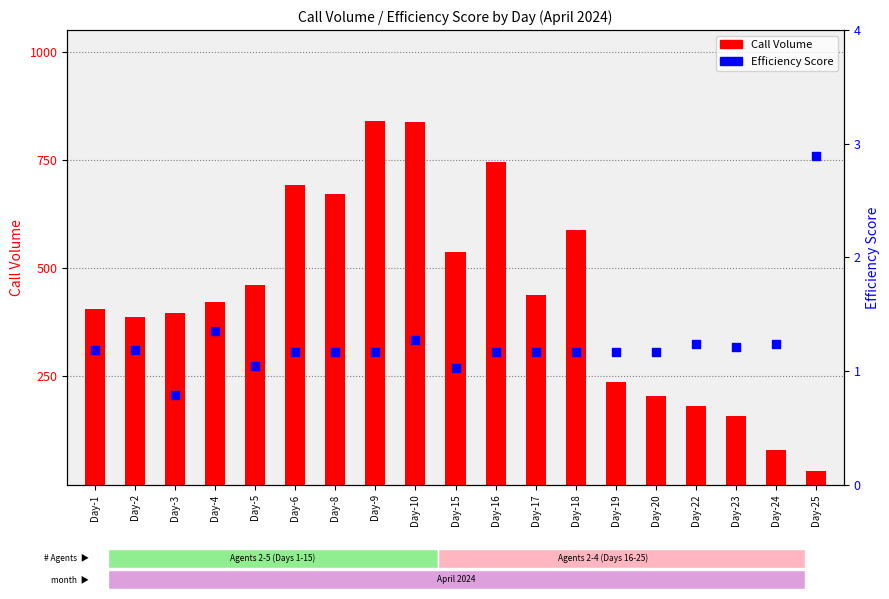

Which series has the largest total across all categories?

Call Volume